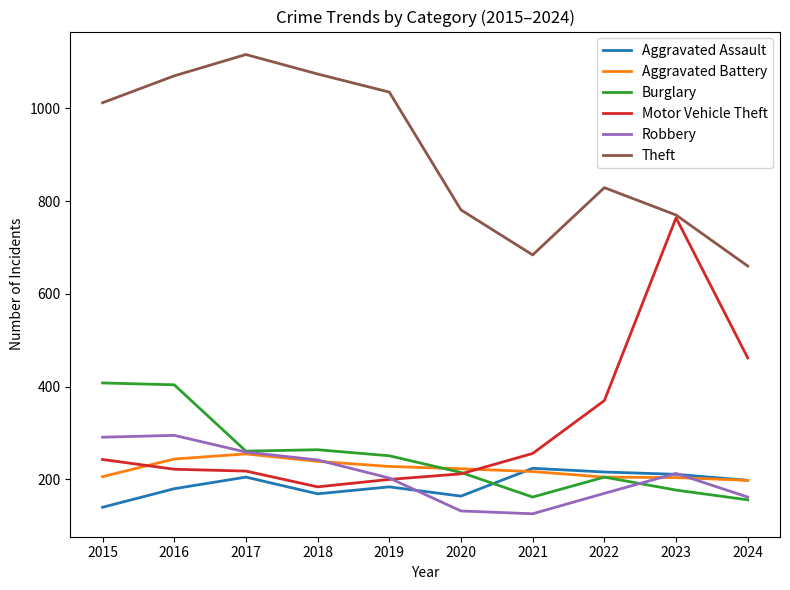

Which series changed the most between 2018 and 2021?

Theft